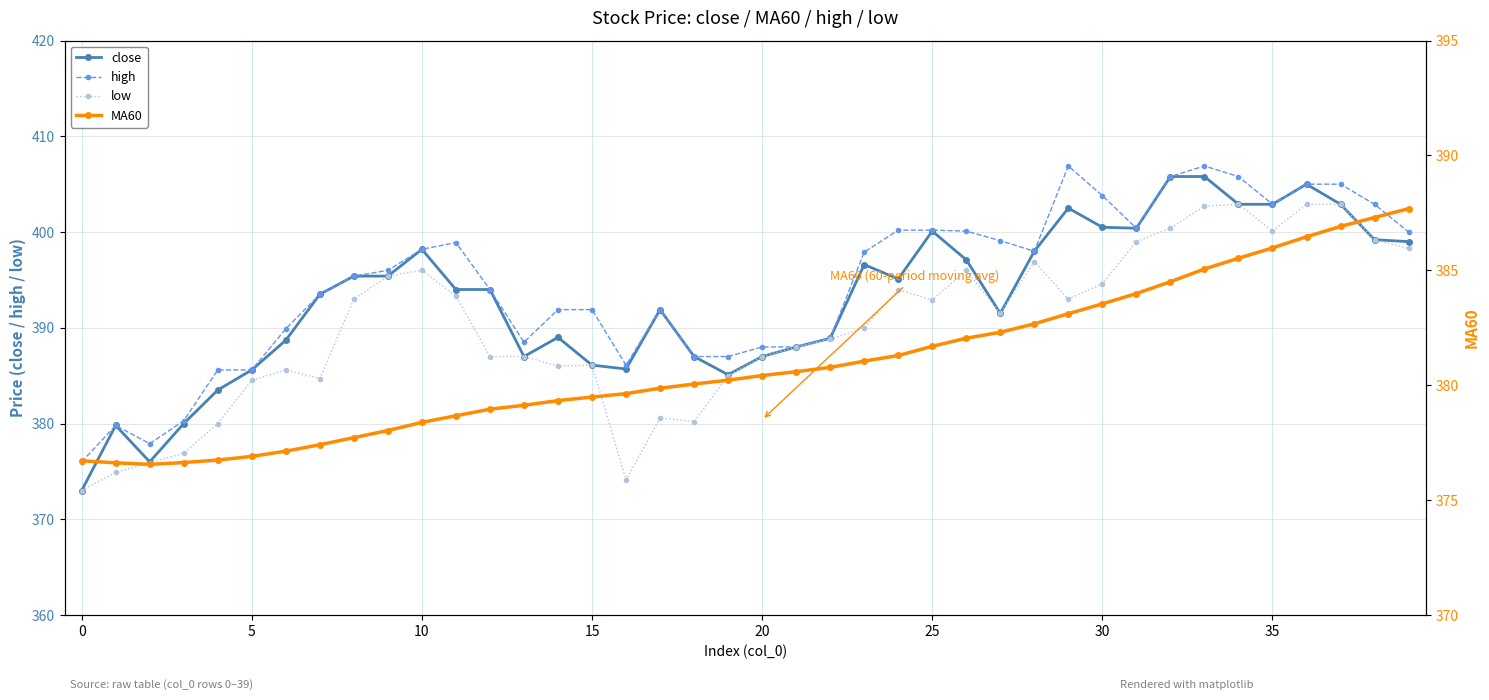

The high series shows 579.1 at 5. True or false?

False